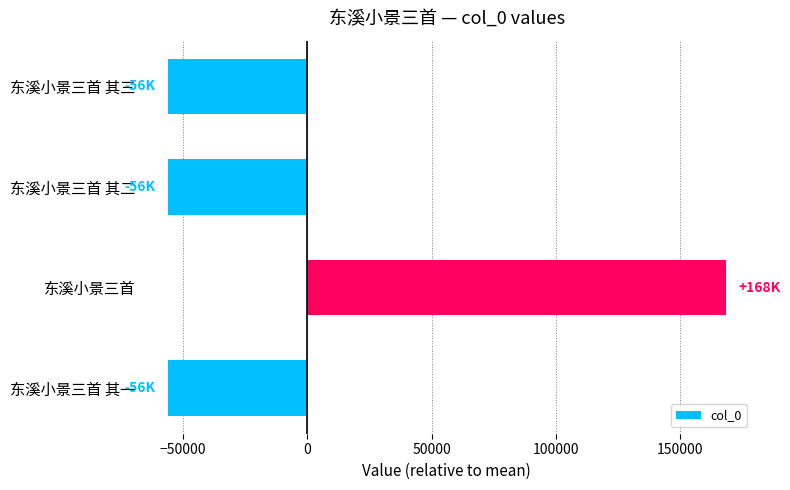

What is the sum of the values at 东溪小景三首 and 东溪小景三首 其一?

112173